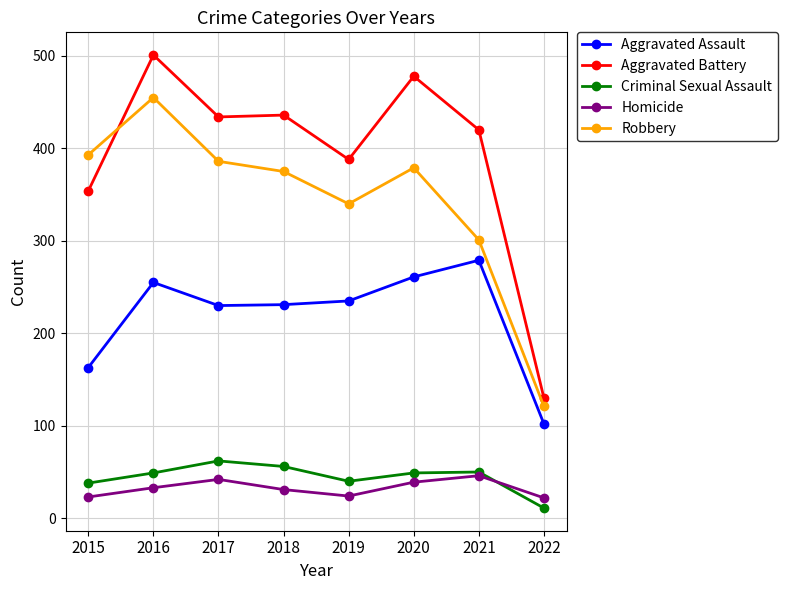

At which label does Aggravated Battery first exceed 434?

2016